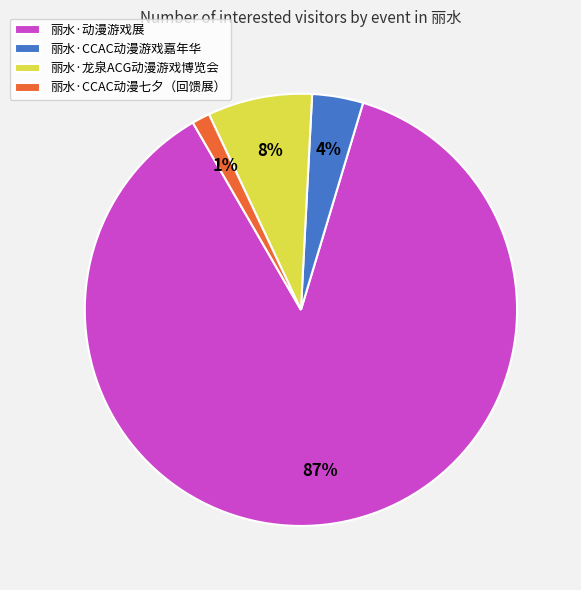

How many segments does this pie chart have?

4